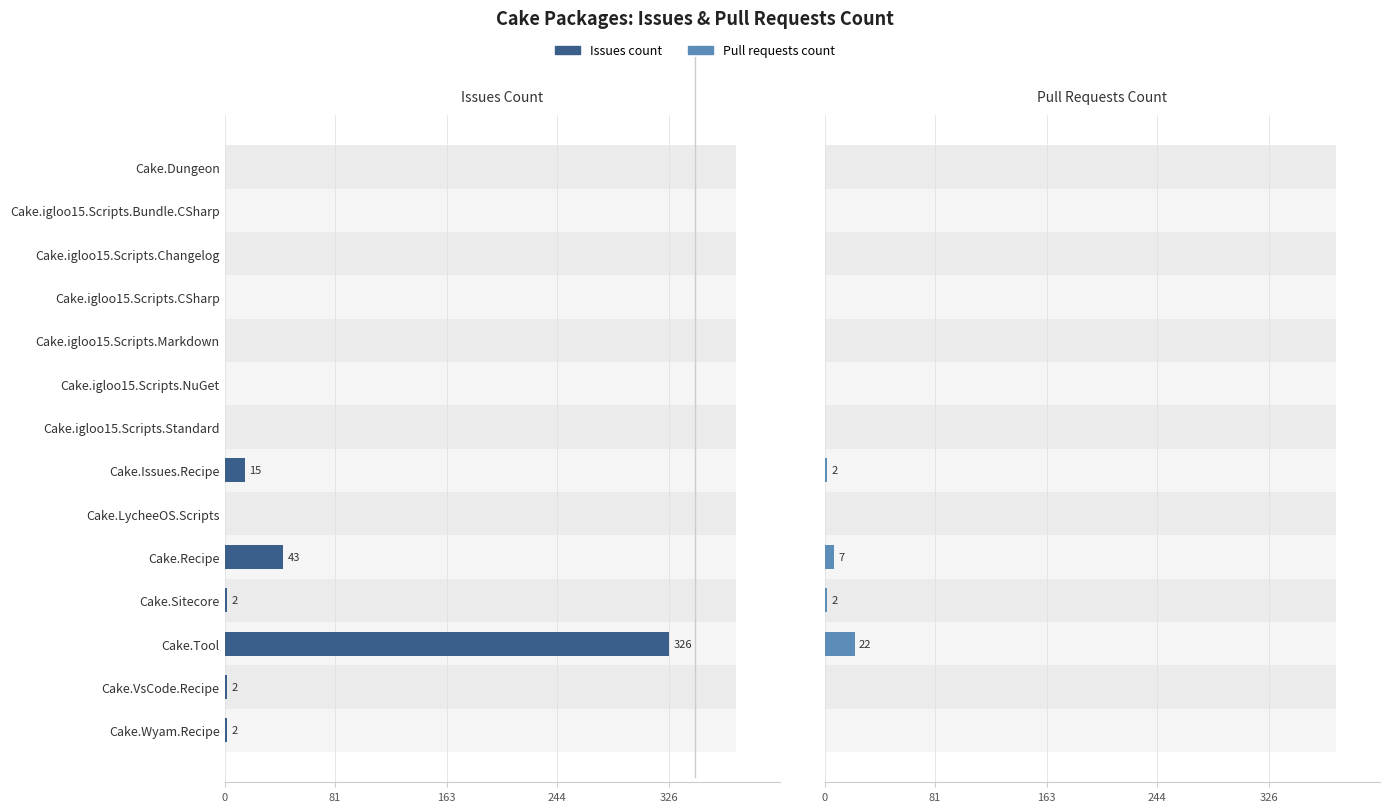

Reading left to right, transcribe all the data shown in this chart.

Issues count: 0	0	0	0	0	0	0	15	0	43	2	326	2	2
Pull requests count: 0	0	0	0	0	0	0	2	0	7	2	22	0	0